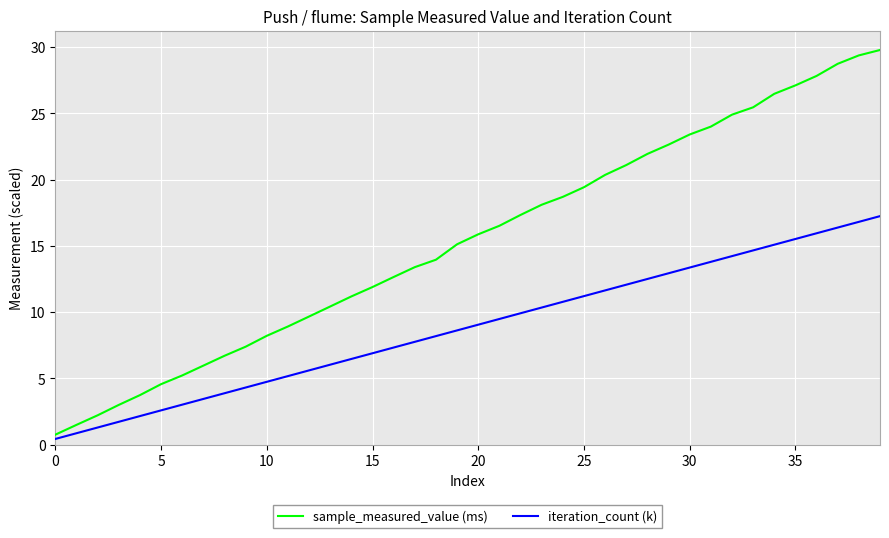

Reading right to left, what are all the values shown in this chart?

sample_measured_value (ms): 29.8	29.4	28.7	27.8	27.1	26.5	25.5	24.9	24.0	23.4	22.6	21.9	21.1	20.4	19.4	18.7	18.1	17.3	16.5	15.9	15.1	14.0	13.4	12.6	11.9	11.2	10.4	9.7	8.9	8.2	7.4	6.7	6.0	5.2	4.6	3.7	3.0	2.2	1.5	0.8
iteration_count (k): 17.2	16.8	16.4	15.9	15.5	15.1	14.7	14.2	13.8	13.4	12.9	12.5	12.1	11.6	11.2	10.8	10.3	9.9	9.5	9.1	8.6	8.2	7.8	7.3	6.9	6.5	6.0	5.6	5.2	4.7	4.3	3.9	3.4	3.0	2.6	2.2	1.7	1.3	0.9	0.4